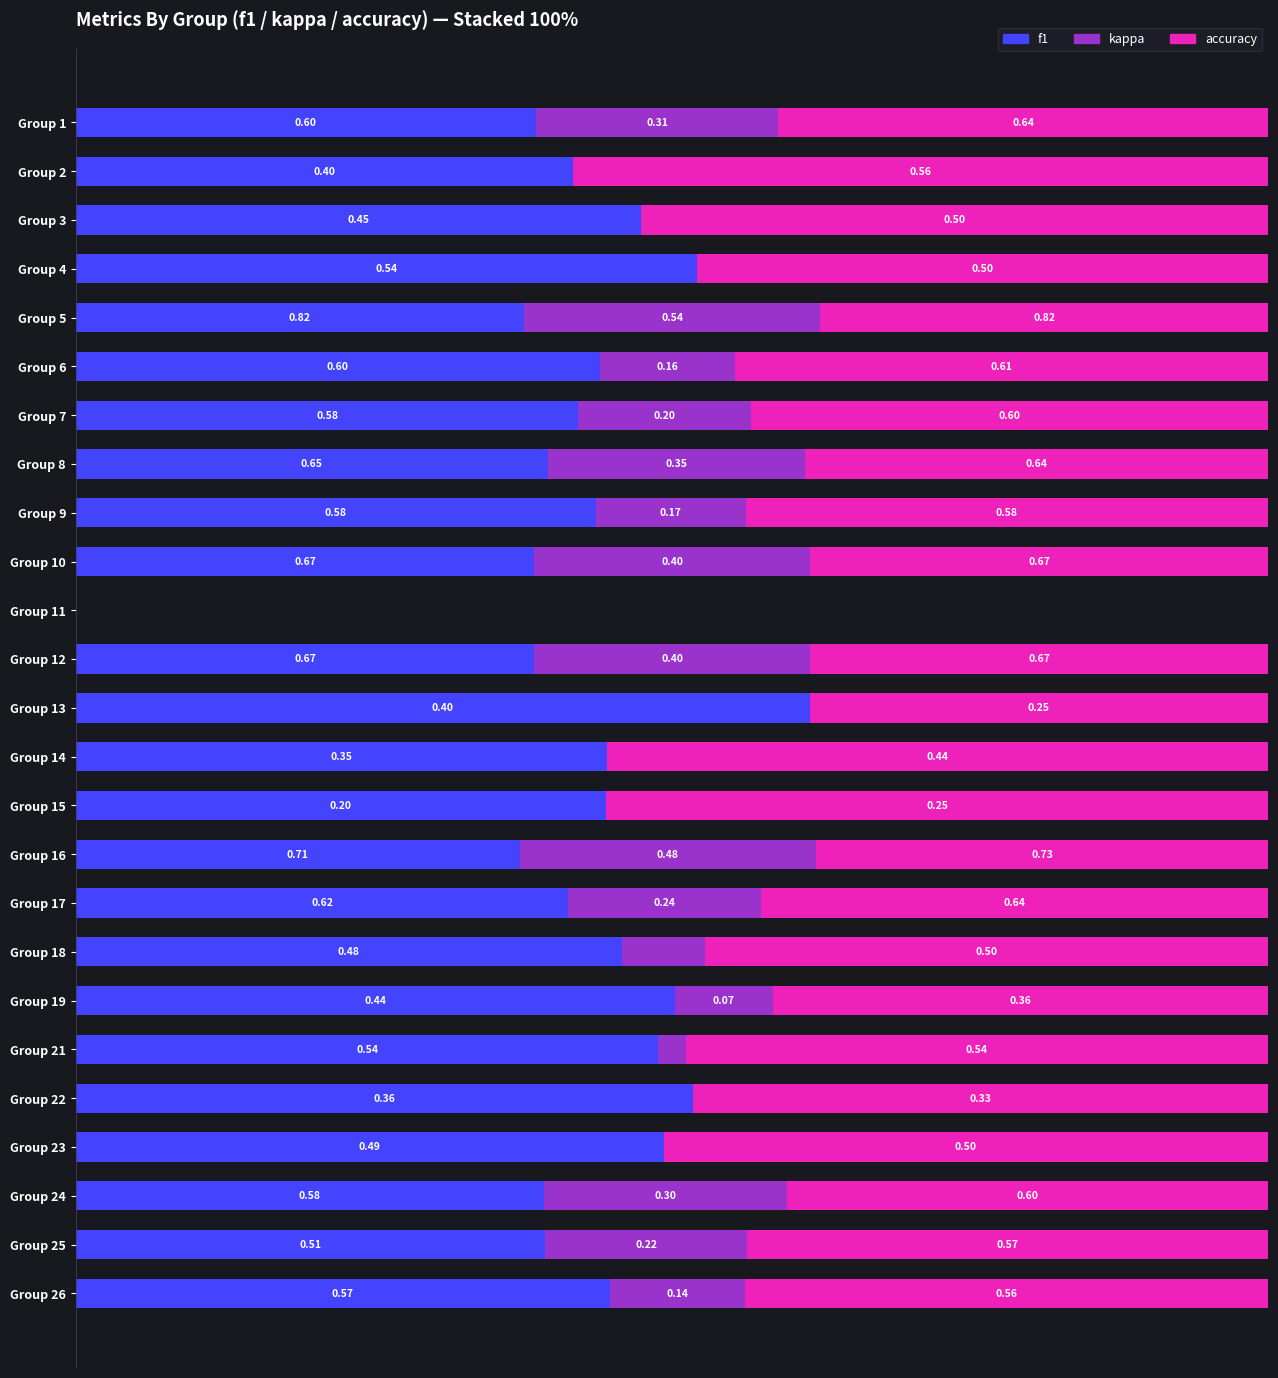

What are all the series names shown in the legend?

f1, kappa, accuracy